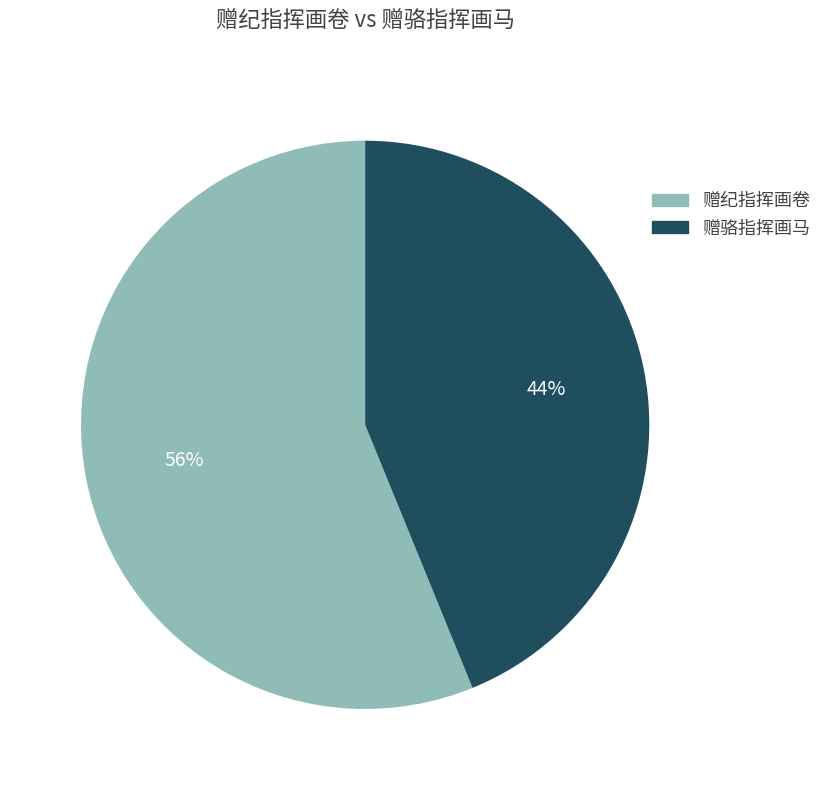

How many slices are in this pie chart?

2